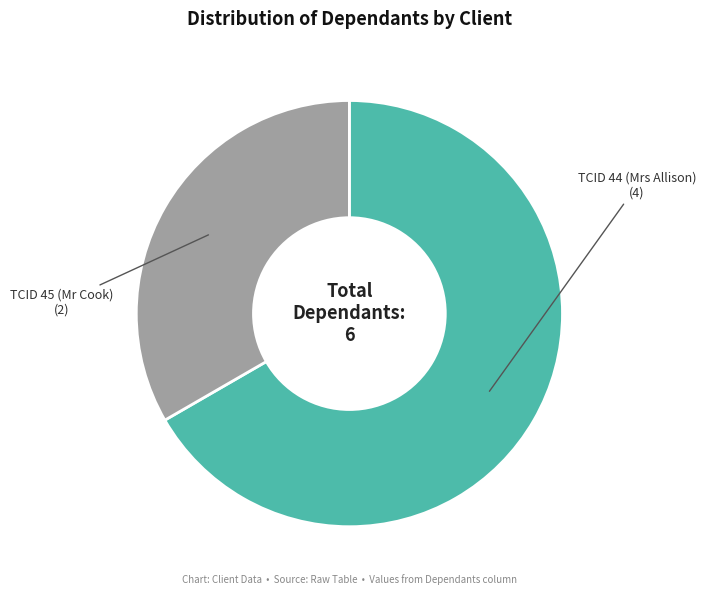

How many segments does this pie chart have?

2